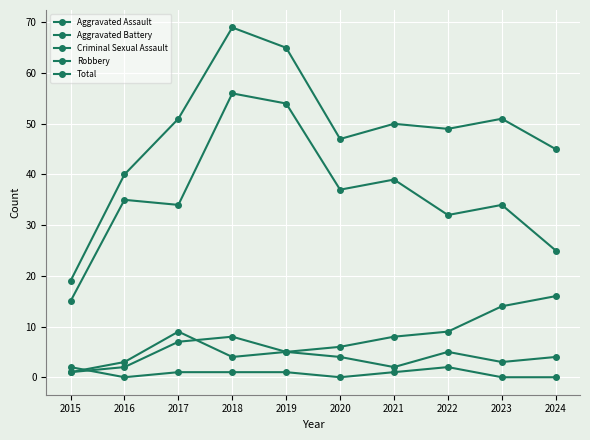

Does the chart display data point markers on the line(s)?

Yes